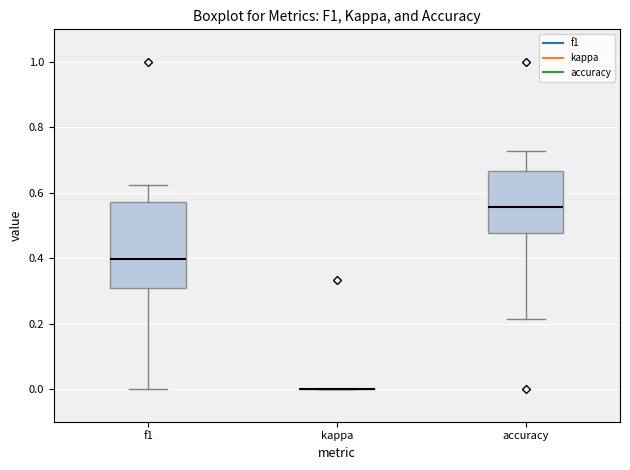

Reading left to right, transcribe this box plot: for each box, give where its median line is, the range the box spans, and where its two whiskers end, as read against the y-axis. The values are not printed on the chart, so give them approximately, as read against the axis.

f1: median 0.40, box 0.30 to 0.58, whiskers 0.00 to 0.62
kappa: box collapsed to a line at 0.00, whiskers 0.00 to 0.00
accuracy: median 0.56, box 0.48 to 0.66, whiskers 0.22 to 0.72